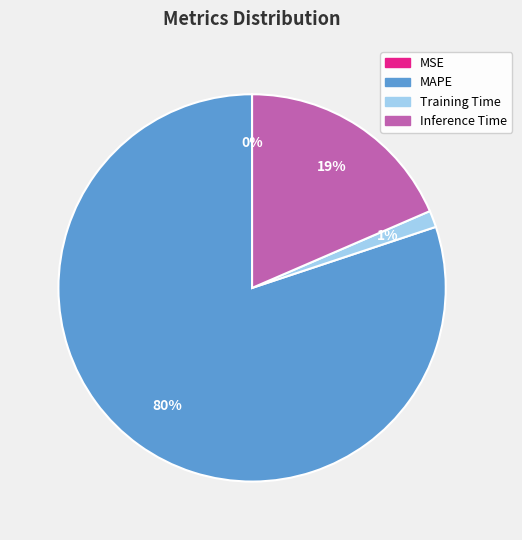

Is the sum of MAPE and Inference Time greater than half?

Yes